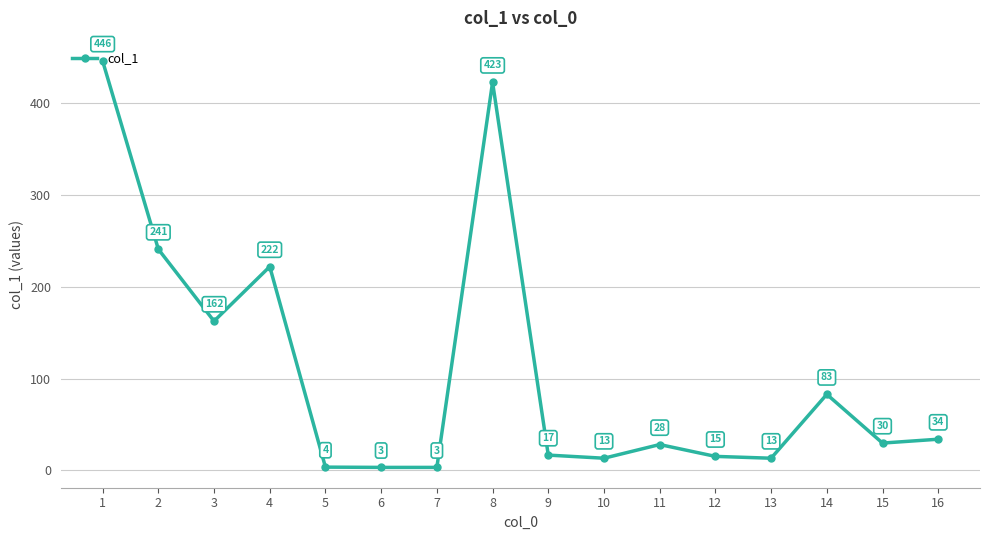

Between 16 and 4, which is larger?

4